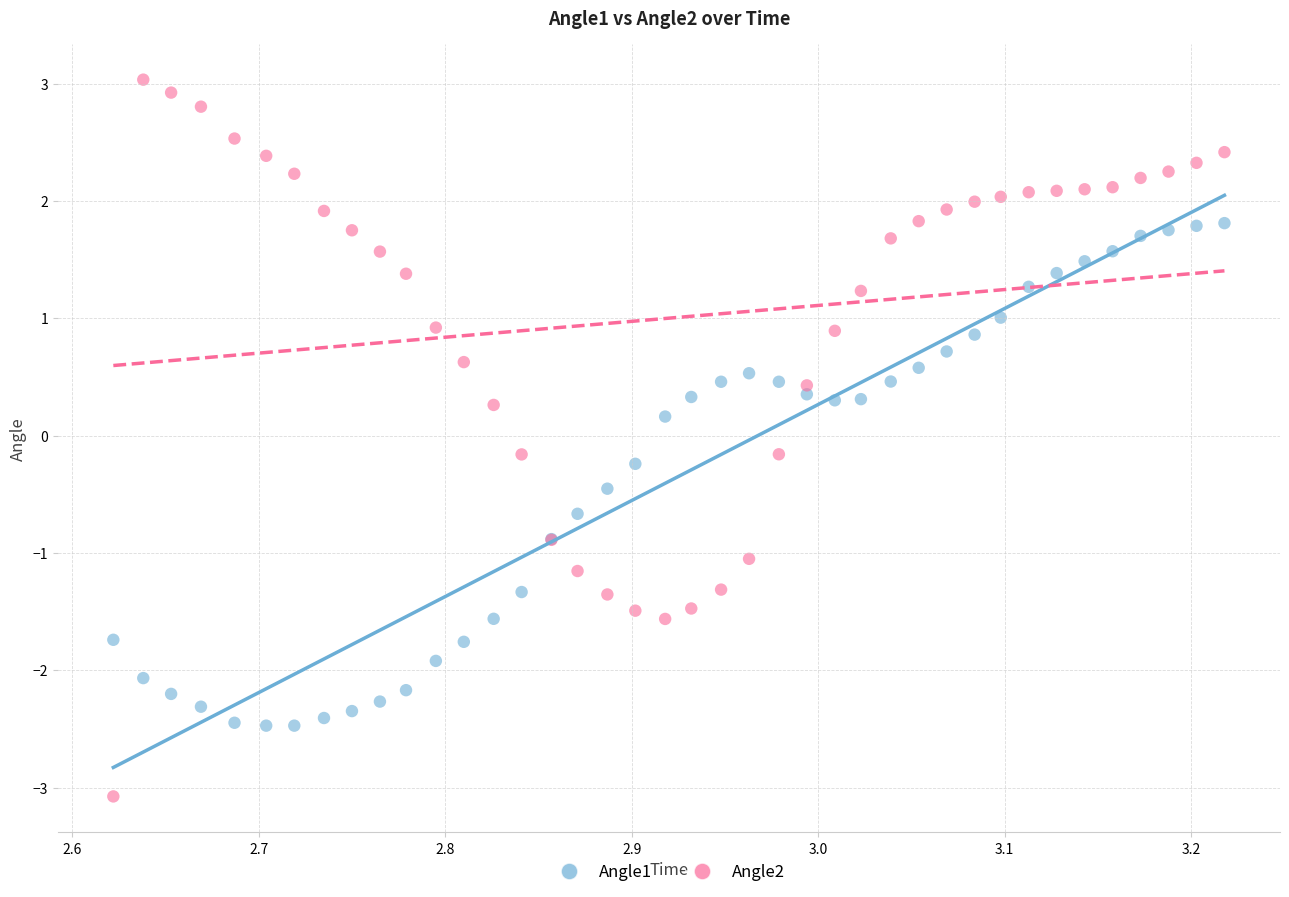

Which series has the largest Y range (max minus min)?

Angle2